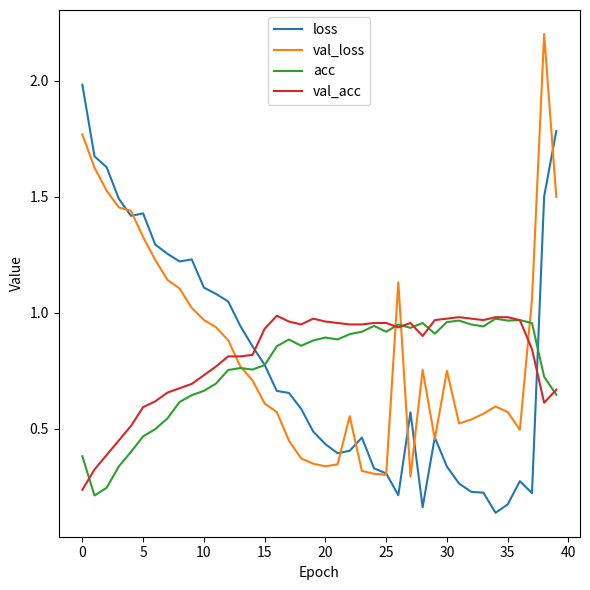

What is the maximum value for val_loss?

2.2